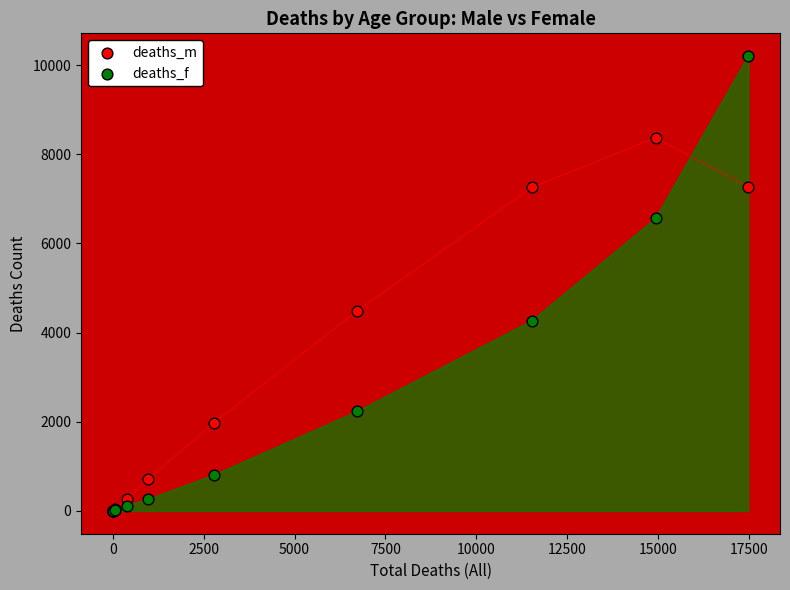

Across all series, what Y value is closest to 5102?

4490